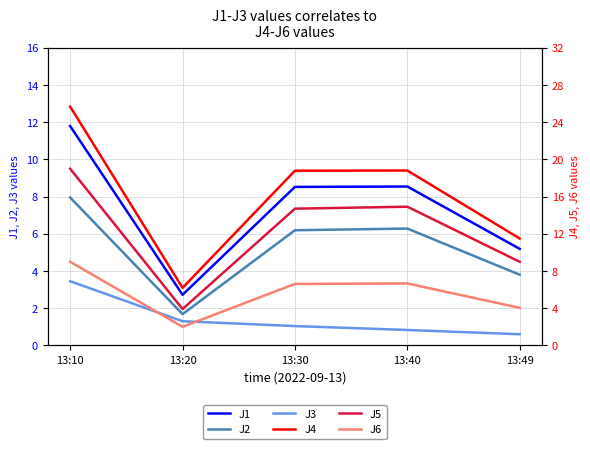

Where is the first local minimum for J2?

13:20